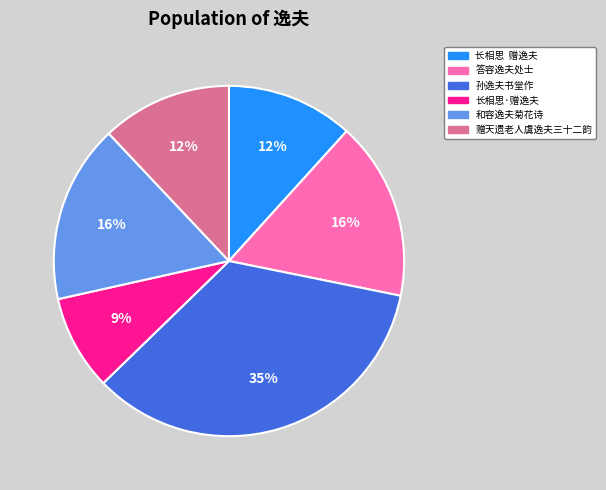

To the nearest percent, what is the combined percentage of 长相思·赠逸夫 and 答容逸夫处士?

25%